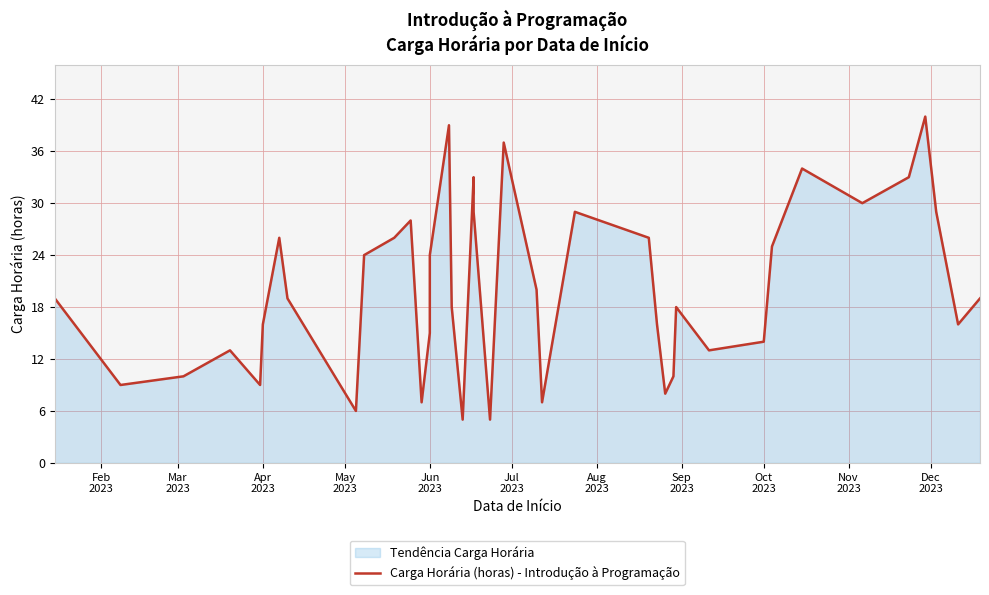

How many points are lower than both their immediate neighbors (excluding endpoints)?

11